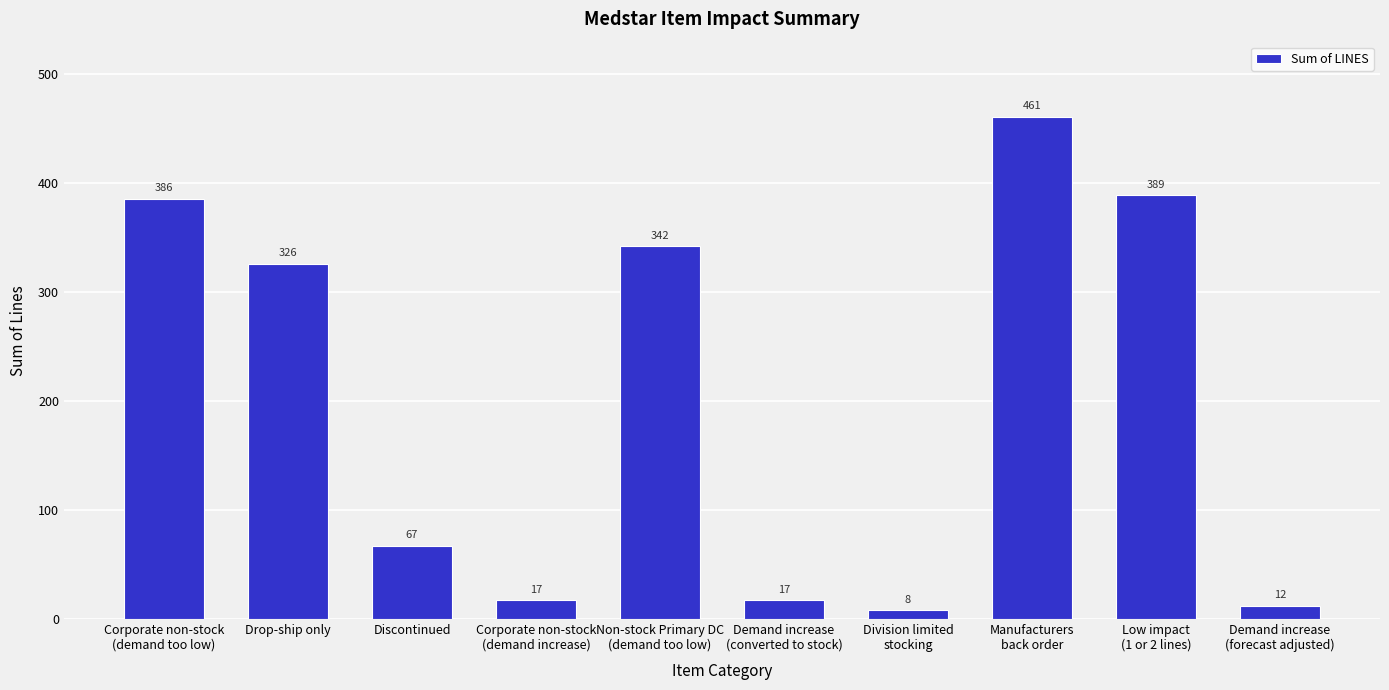

How many values are below 326?

5